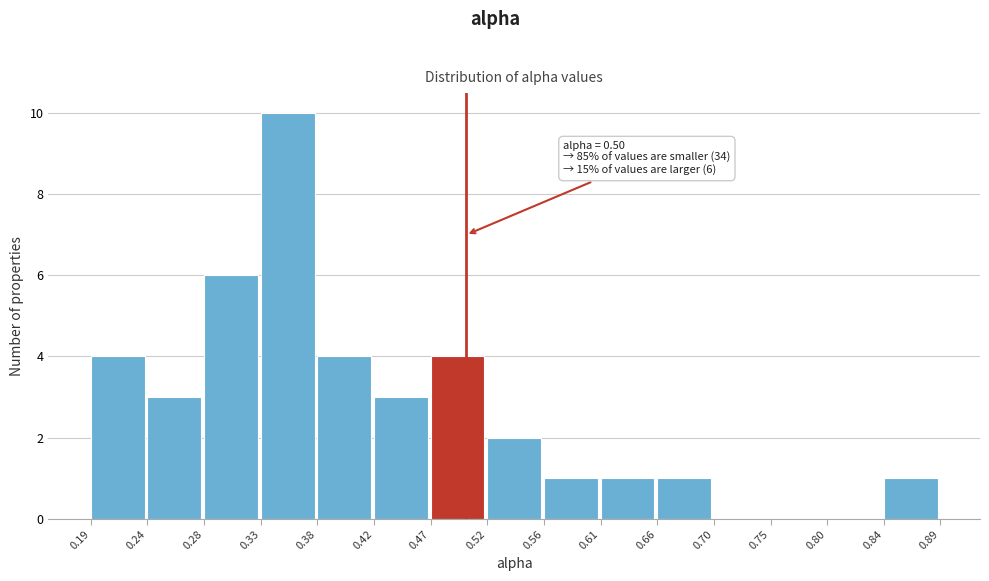

Which range on the x-axis has the tallest bar?

0.33 to 0.38